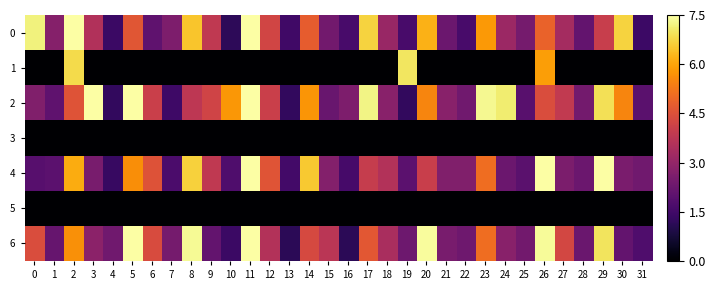

Between 13 and 15, which series saw the biggest shift?

6